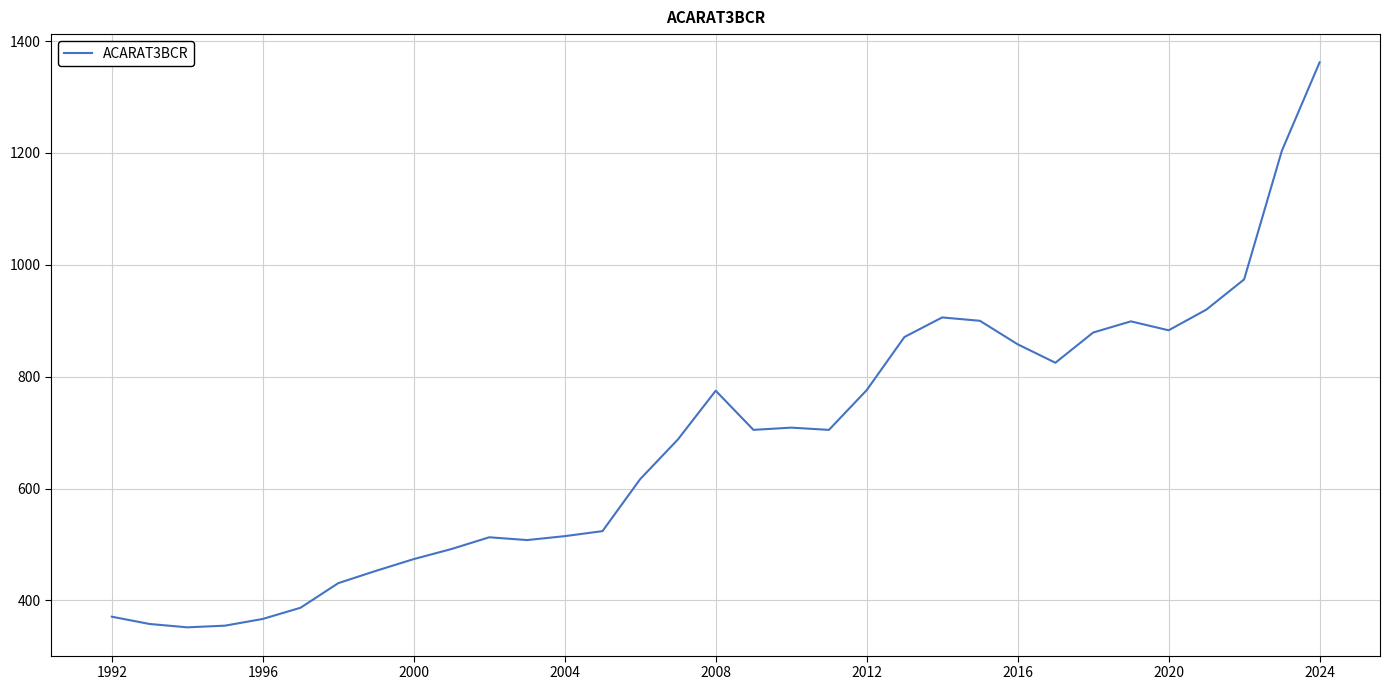

What is the greatest value displayed?

1362